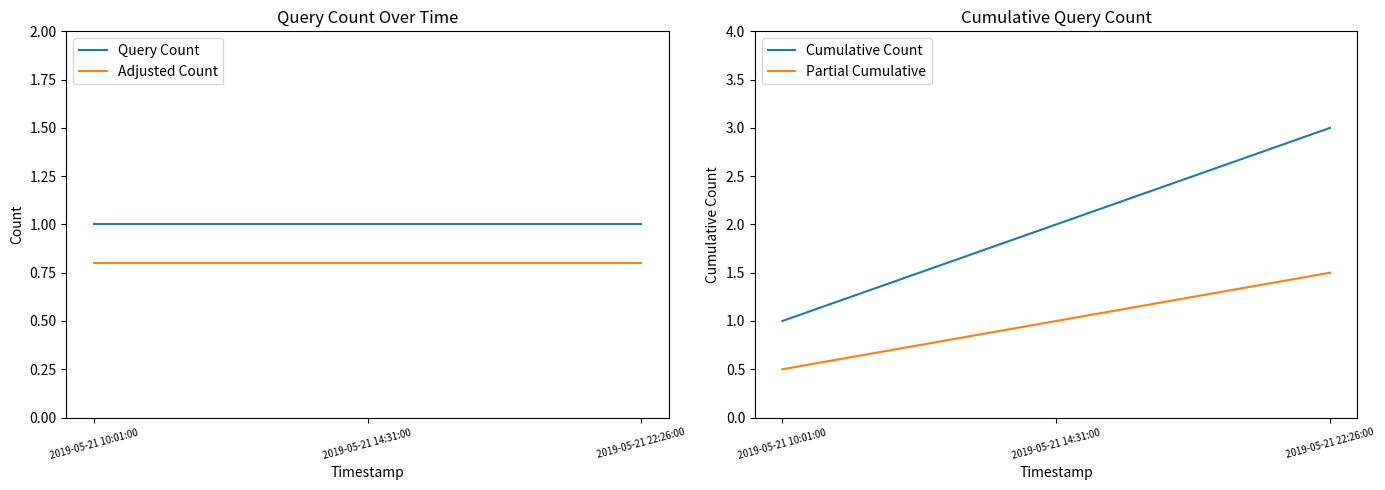

Which series has the largest total across all categories?

Cumulative Count